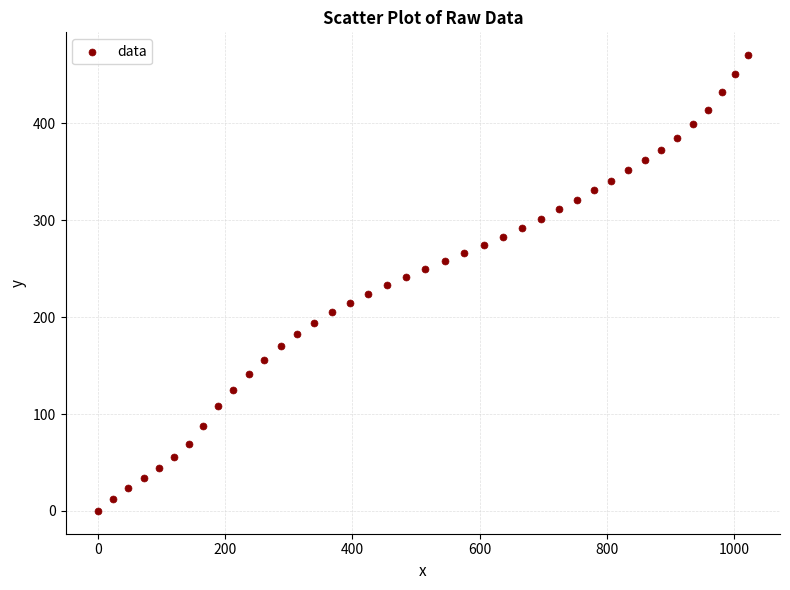

What is the range of Y values (max minus min)?

470.4